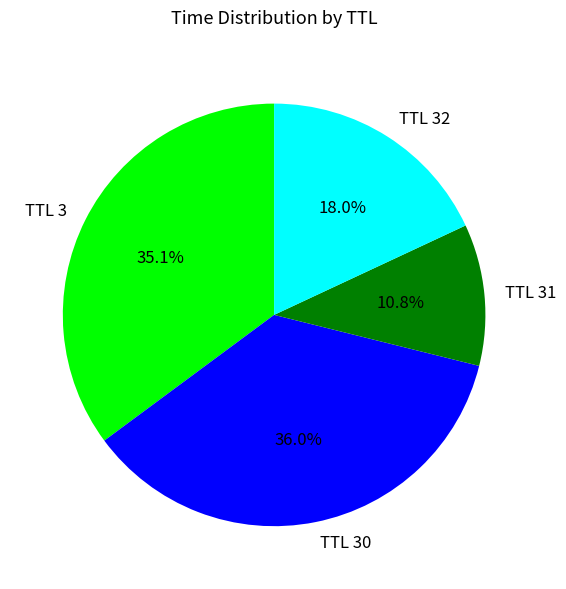

What percentage do TTL 32 and TTL 3 together represent?

53.2%